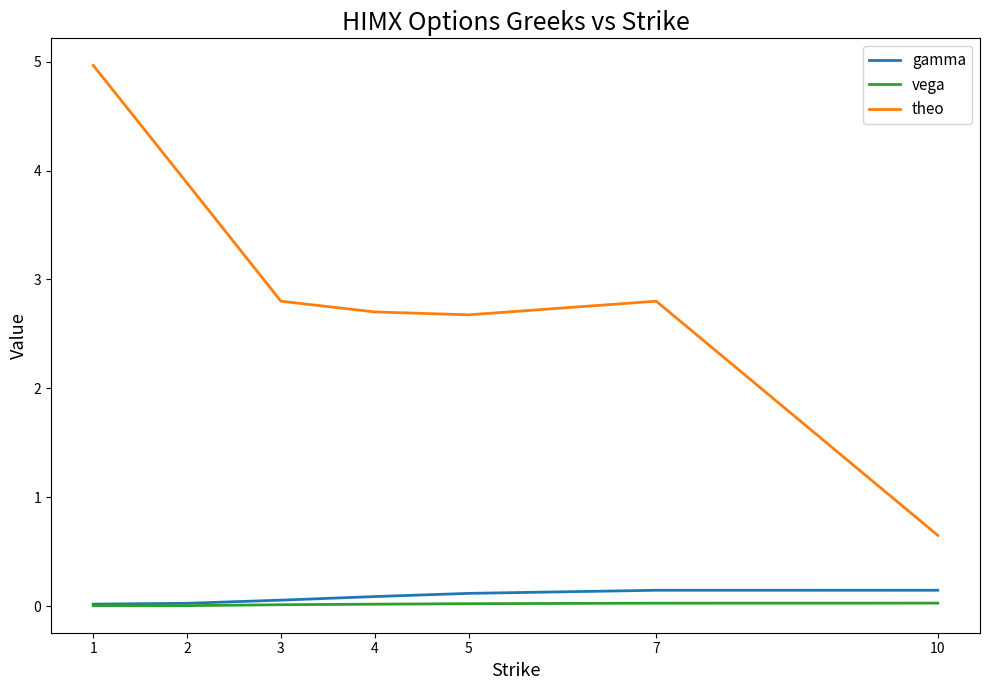

What is the greatest value displayed?

5.0